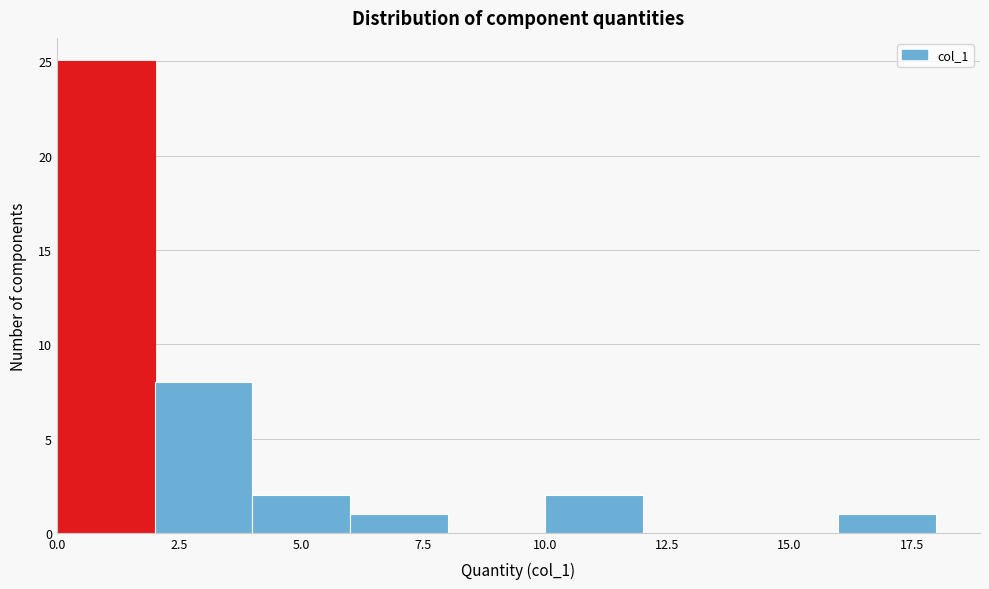

Reading left to right, transcribe this chart: for each bar, give the range it covers on the x-axis and its height. The values are not printed on the chart, so give them approximately, as read against the axis.

0 to 2: 25
2 to 4: 8
4 to 6: 2
6 to 8: 1
8 to 10: 0
10 to 12: 2
12 to 14: 0
14 to 16: 0
16 to 18: 1